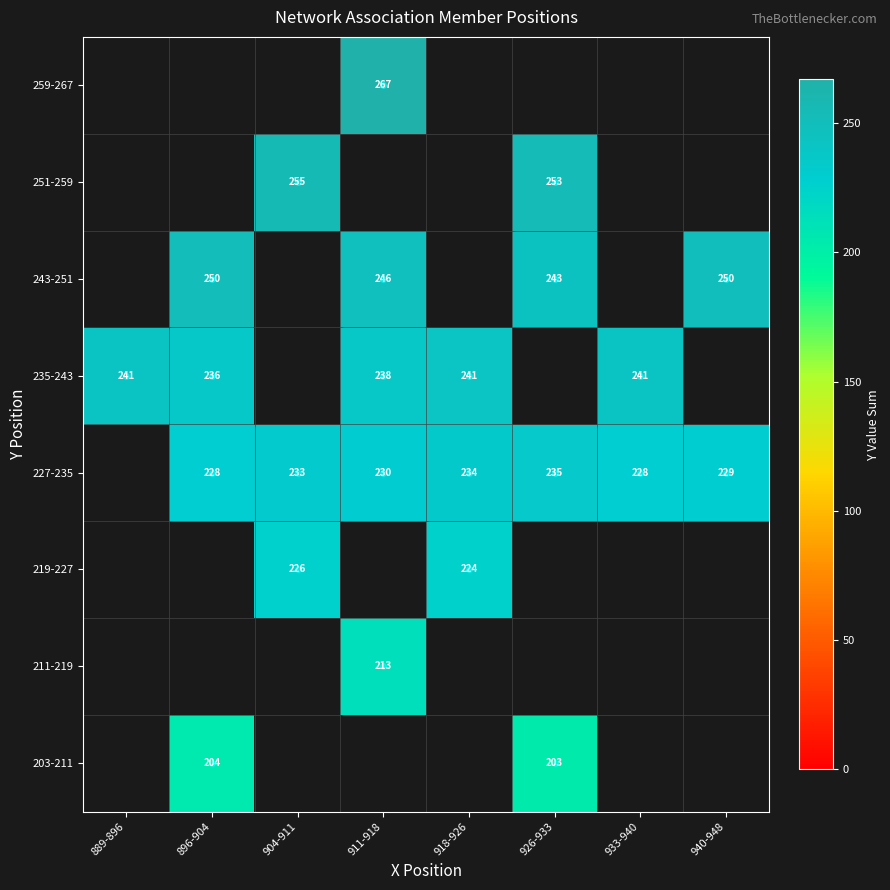

Which label corresponds to the largest value in the chart?

911-918